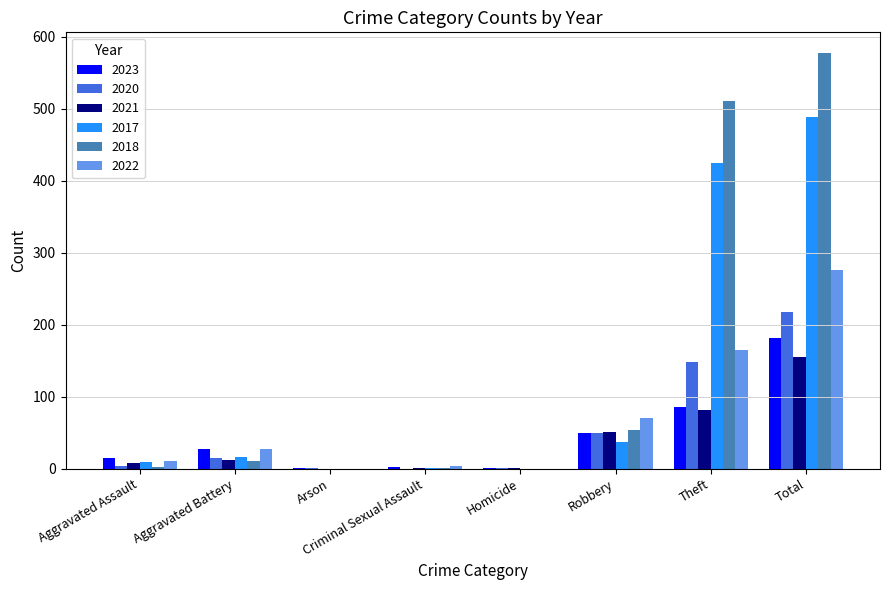

The 2020 series shows 67 at Theft. True or false?

False